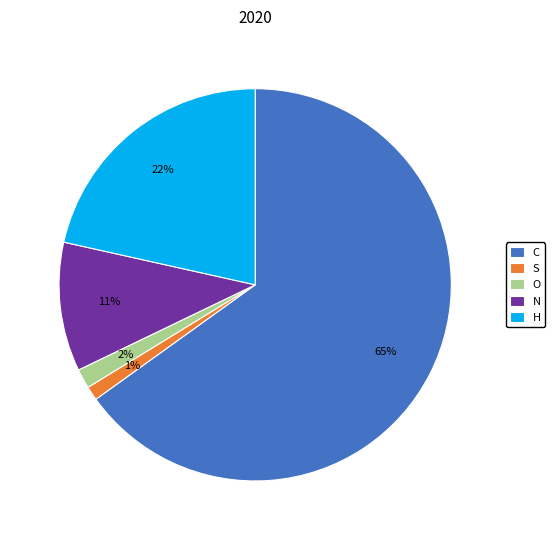

True or false: C accounts for 1% of the total.

False